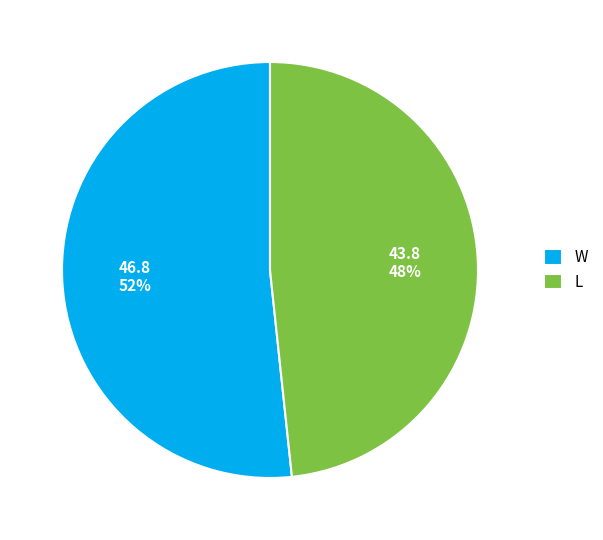

How many segments does this pie chart have?

2